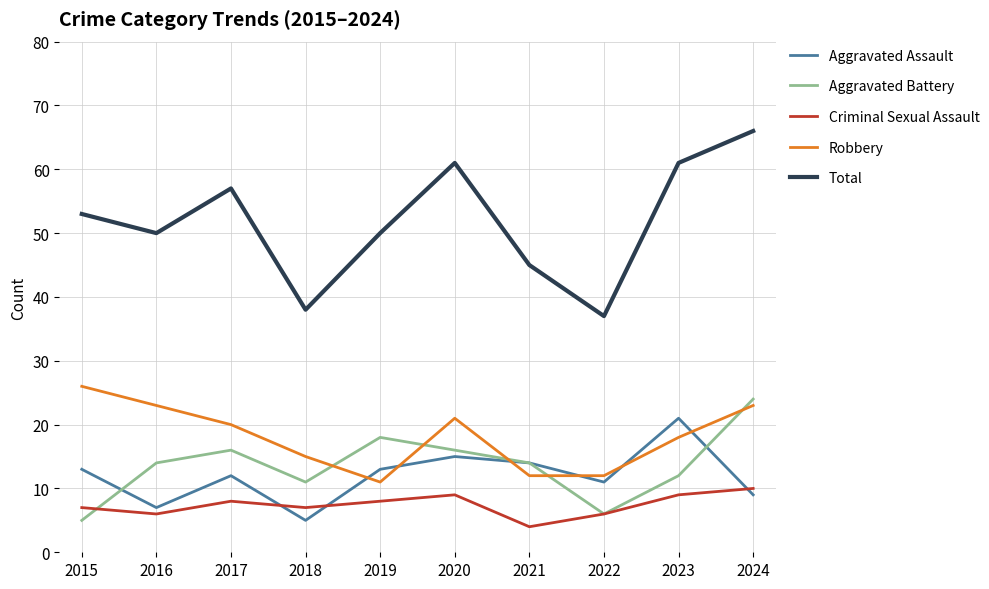

Which category has the lowest value across all series?

2021